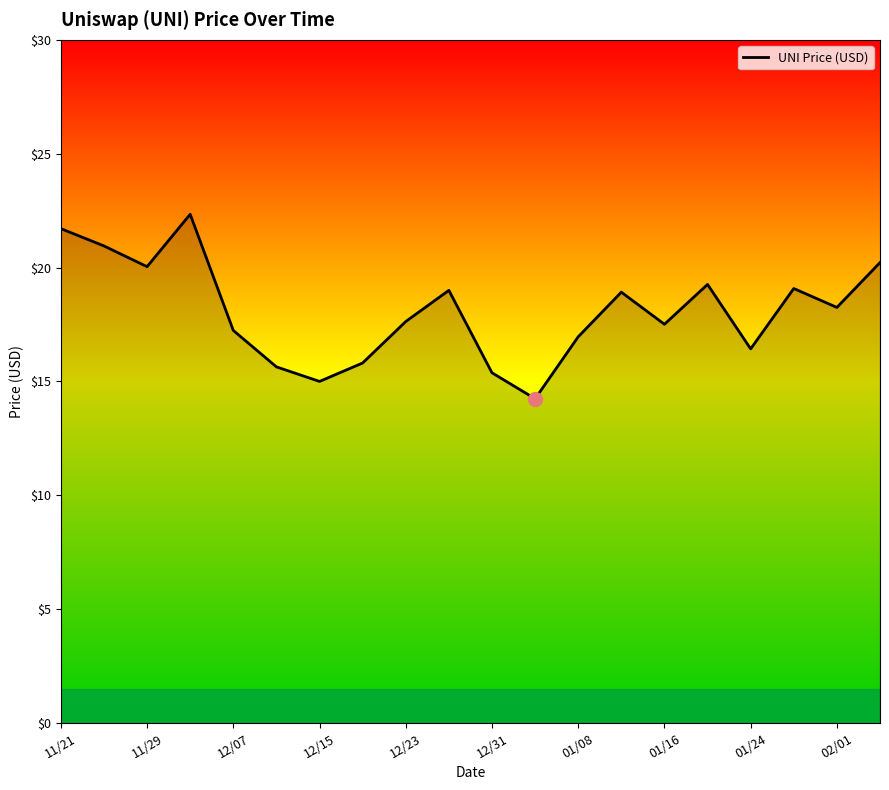

What is the average value?

18.1